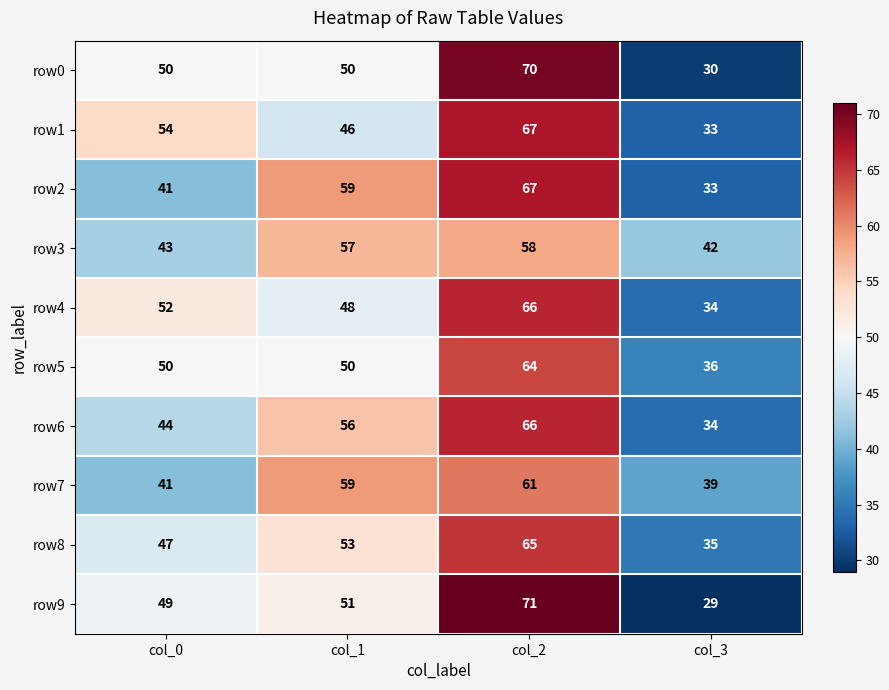

True or false: row8 has a value of 65 at col_2.

True